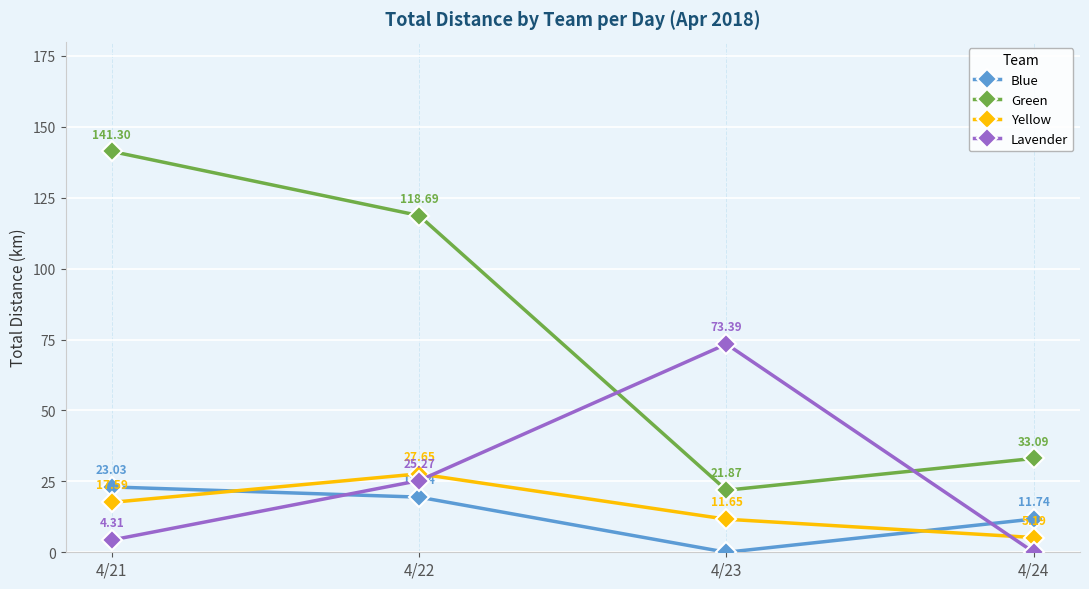

Is the value of Yellow at 4/22 greater than the value of Lavender at 4/24?

Yes